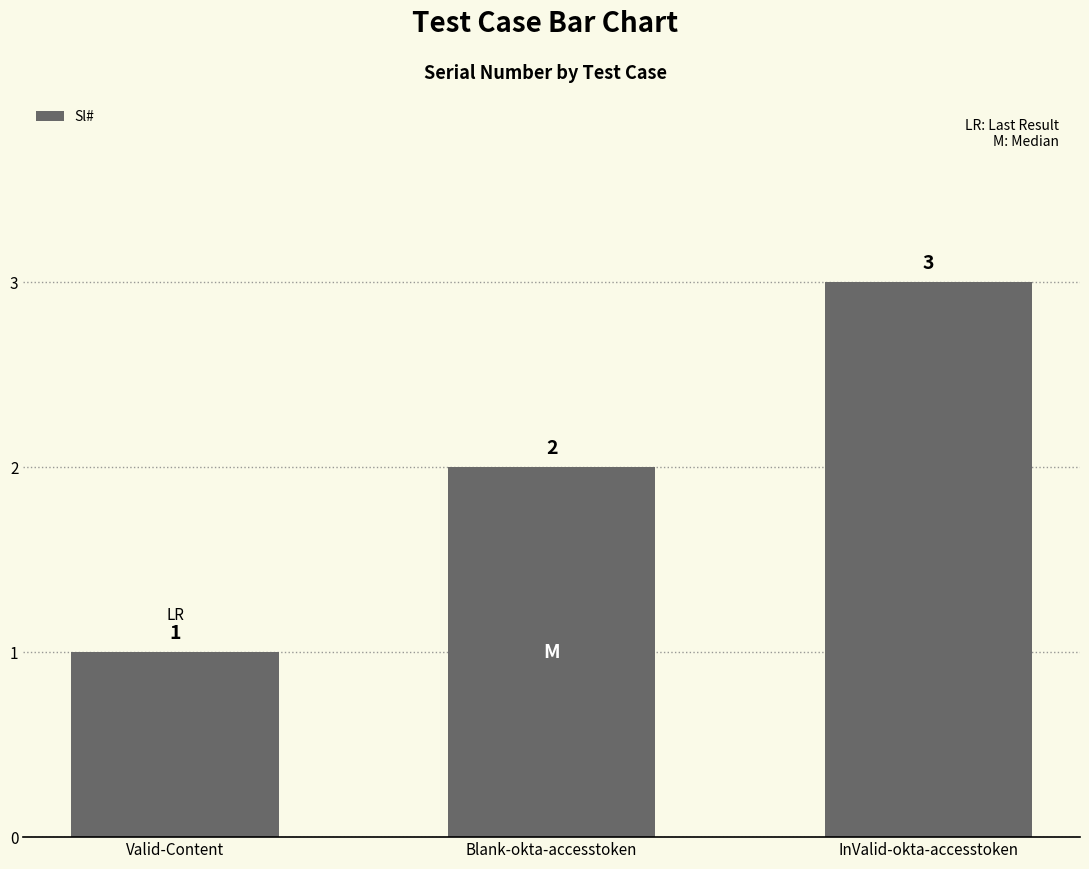

What is the ratio of the value at InValid-okta-accesstoken to the value at Valid-Content?

3.0